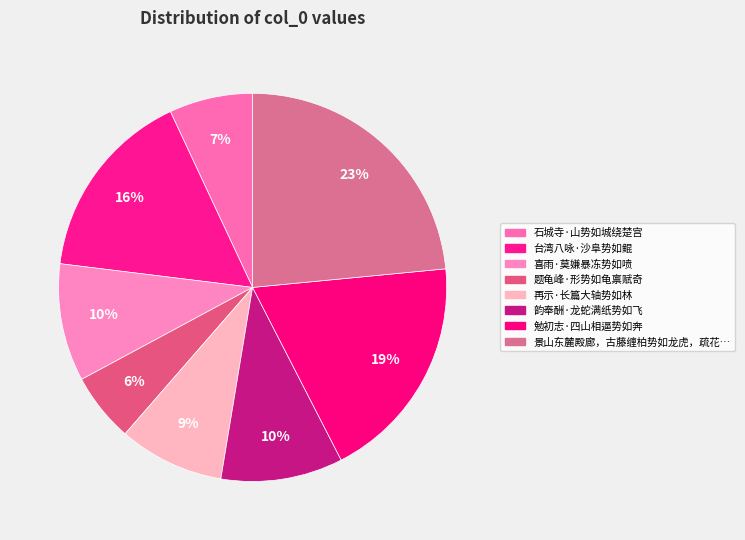

Count the number of slices in the pie.

8